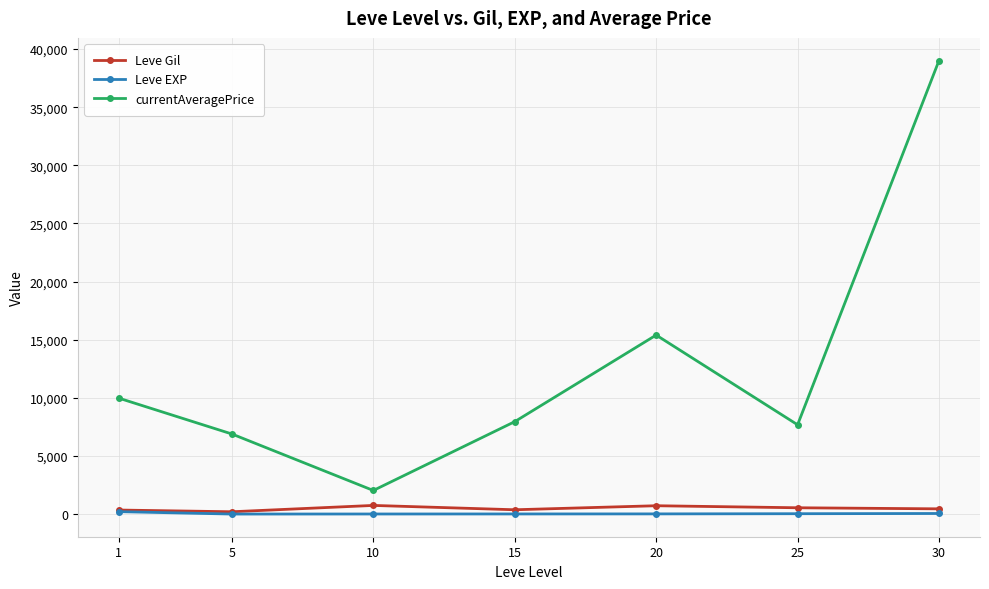

True or false: currentAveragePrice and Leve Gil cross at least once.

False